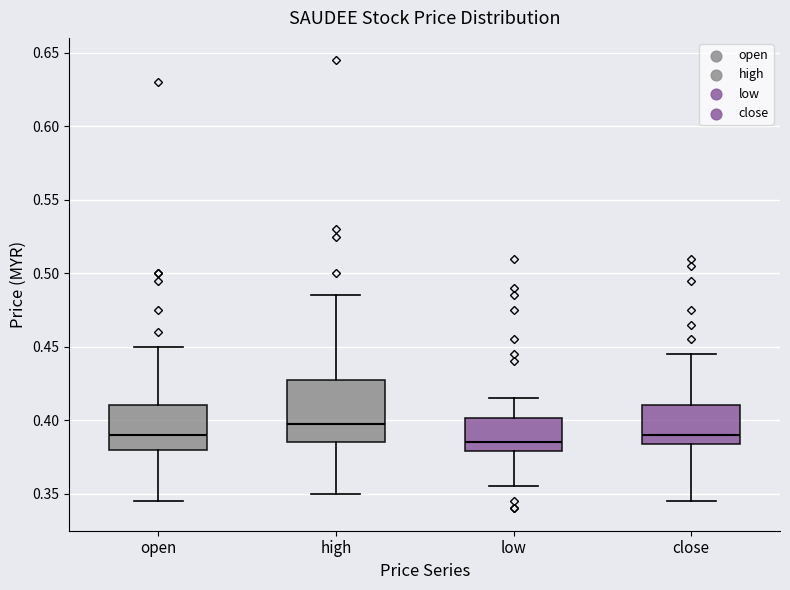

Which box's median line is the lowest?

low